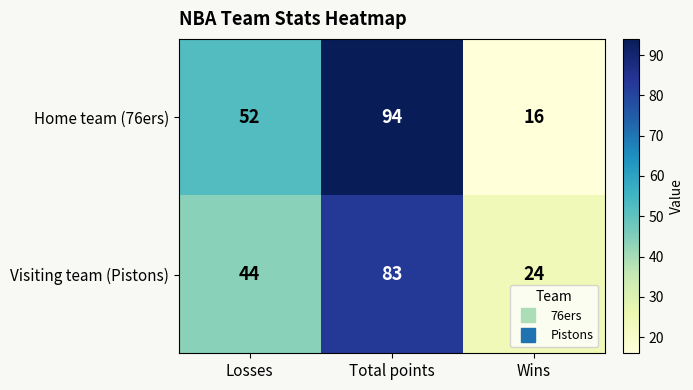

How many data points in Visiting team (Pistons) are less than 44?

1